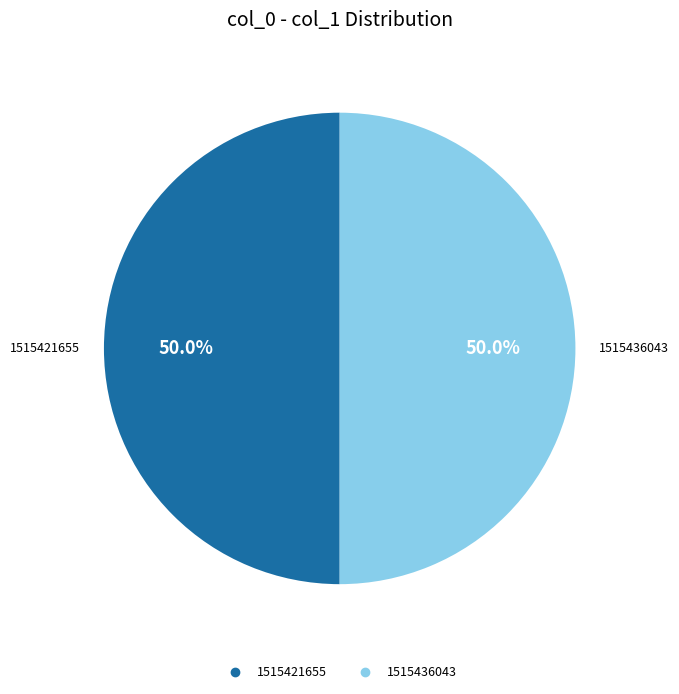

Combined, do 1515436043 and 1515421655 account for over 50%?

Yes